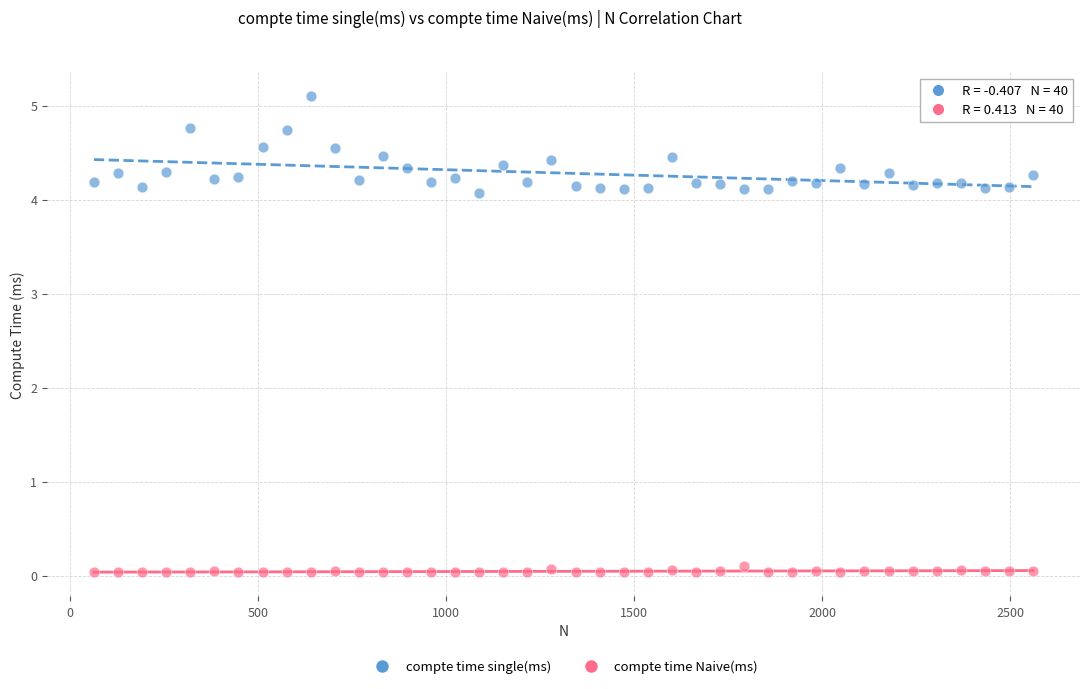

Which series reaches the minimum Y coordinate?

compte time Naive(ms)